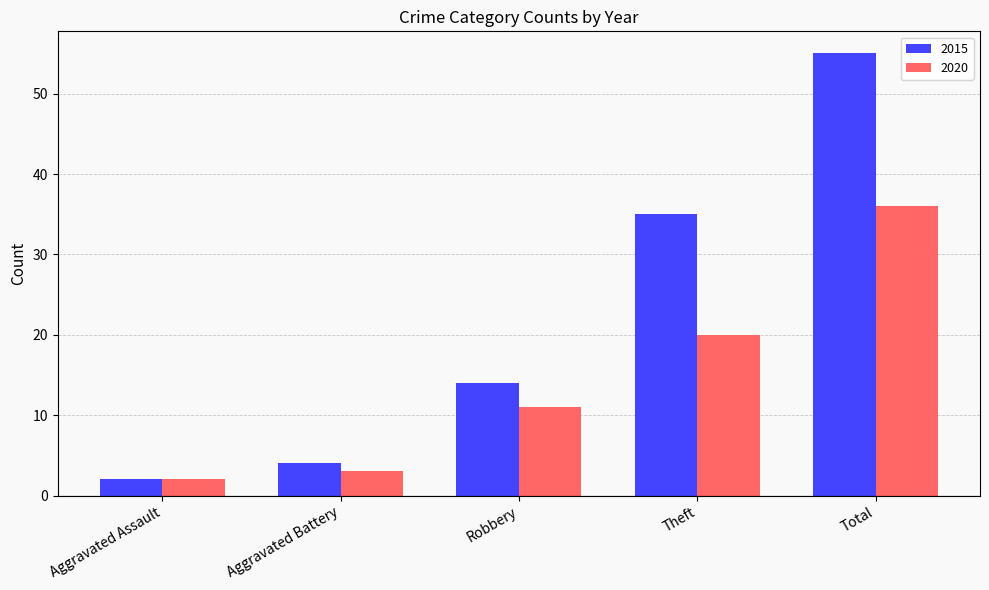

What is the sum of the 2020 values at Aggravated Assault and Robbery?

13